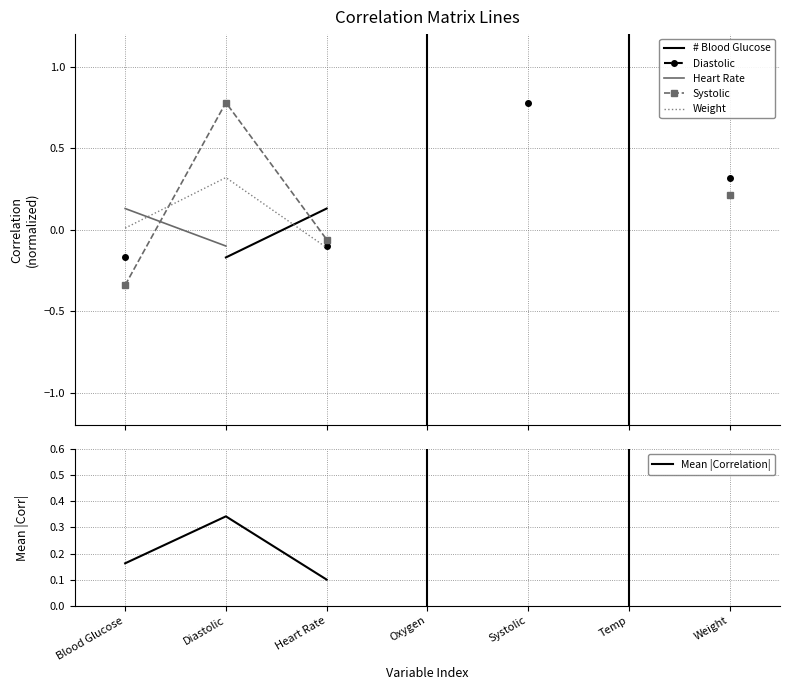

Rank the series at Temp from highest to lowest value.

# Blood Glucose, Diastolic, Heart Rate, Systolic, Weight, Mean |Correlation|